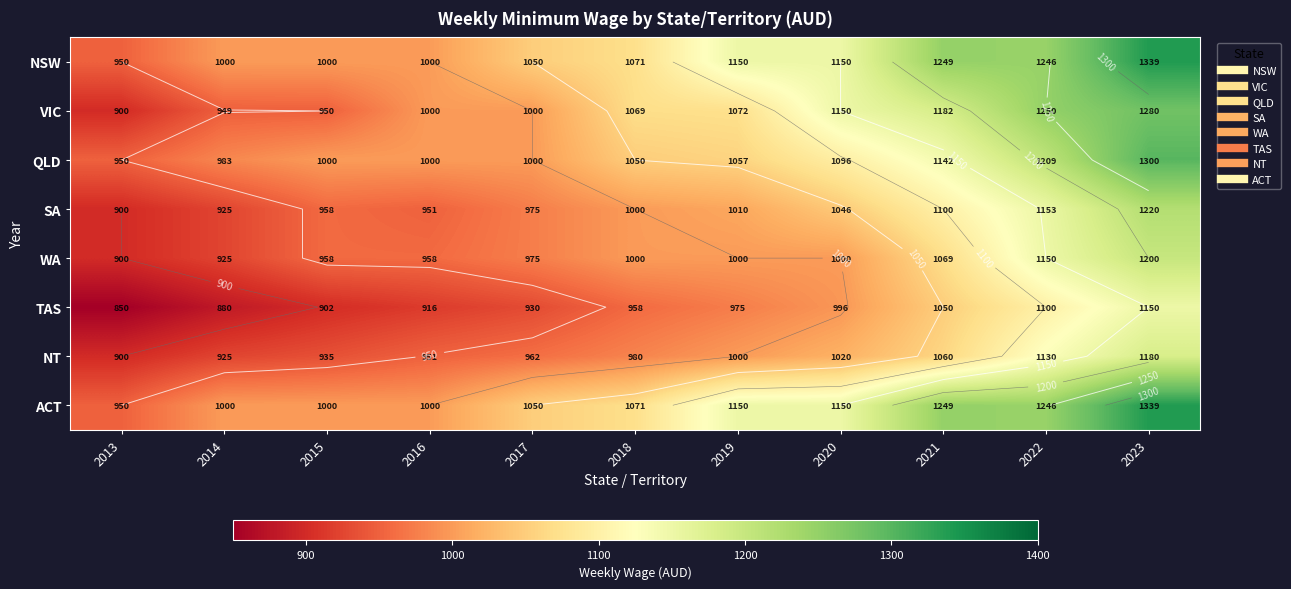

Is the value of NSW at 2015 greater than the value of TAS at 2023?

No